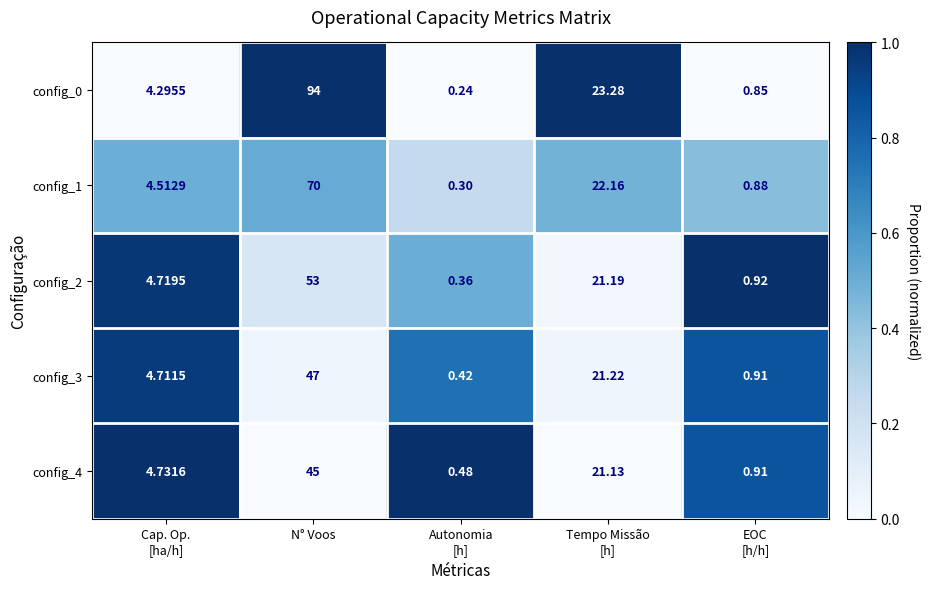

List the series in order of their peak value, highest first.

config_0, config_1, config_2, config_3, config_4